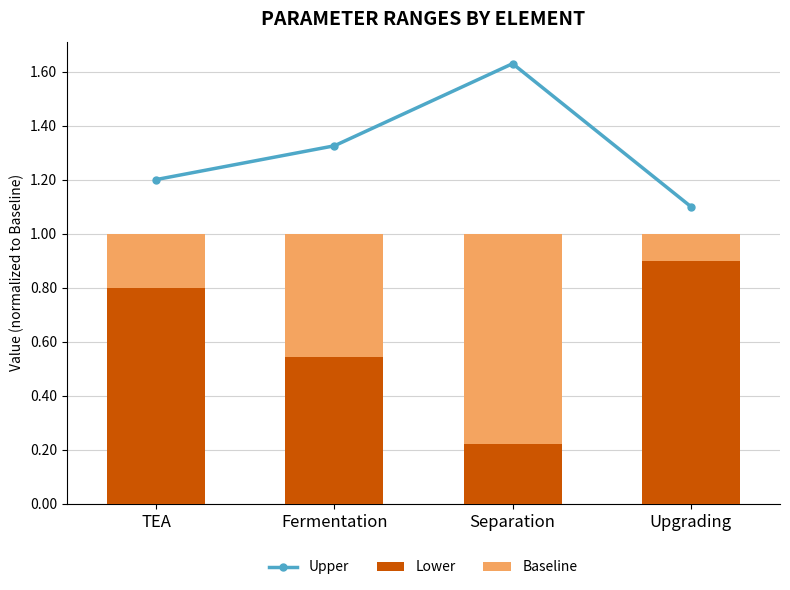

Count the Upper values in the range 1 to 2.

4